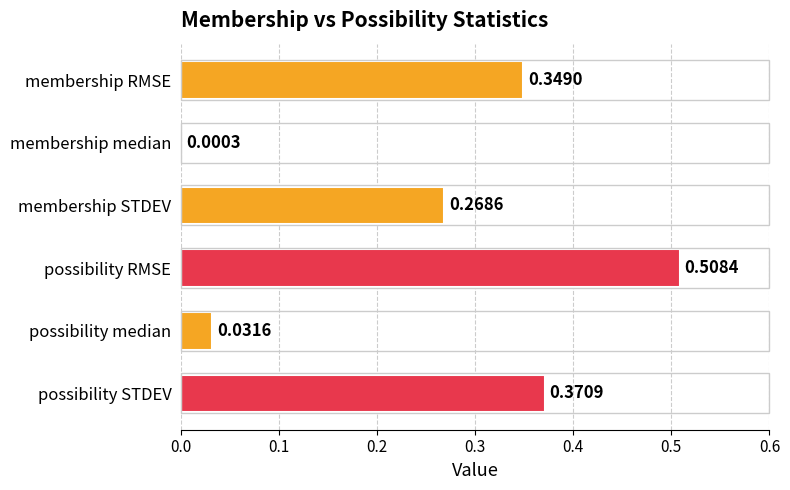

At which category does the chart reach its peak across all series?

possibility RMSE